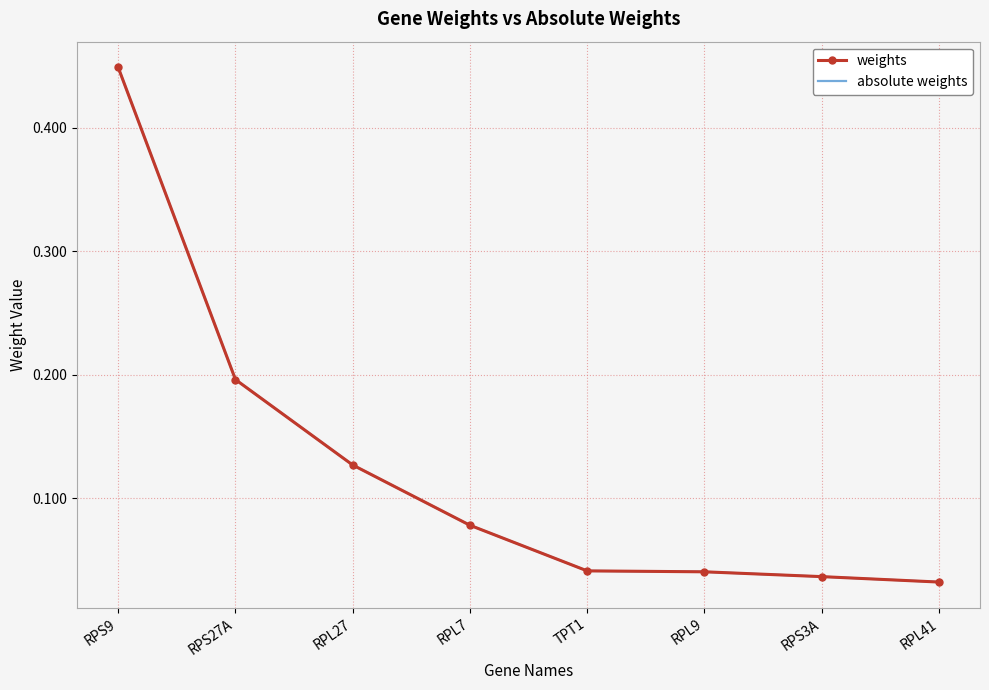

What position from the left is RPL41?

8